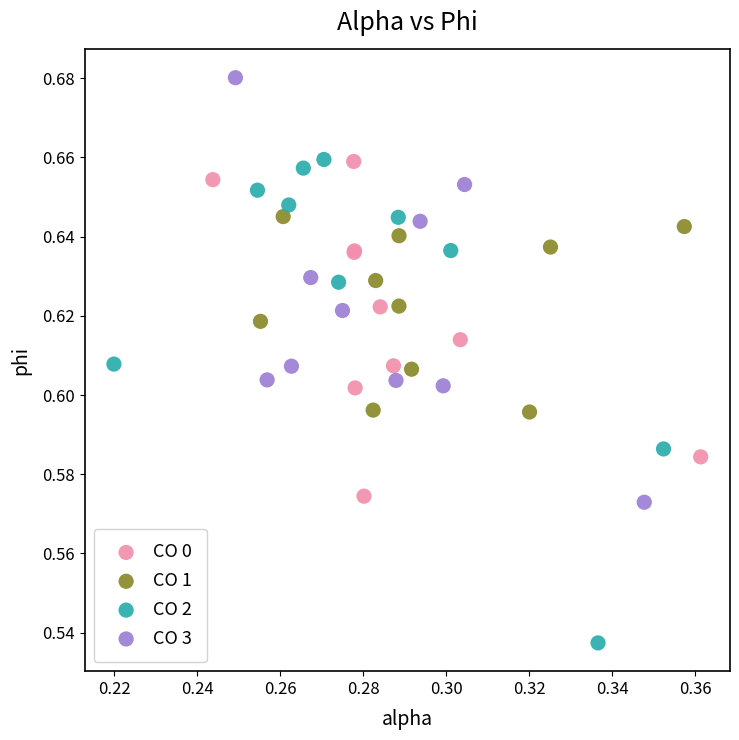

Which series contains the lowest Y value?

CO 2